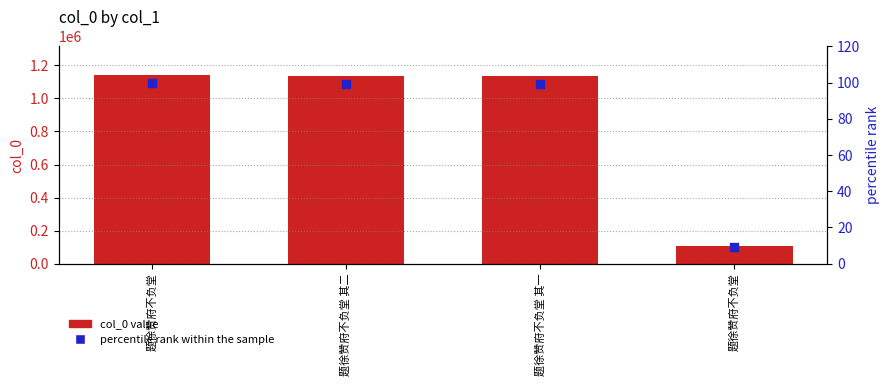

Which series reaches the maximum Y coordinate?

col_0 value